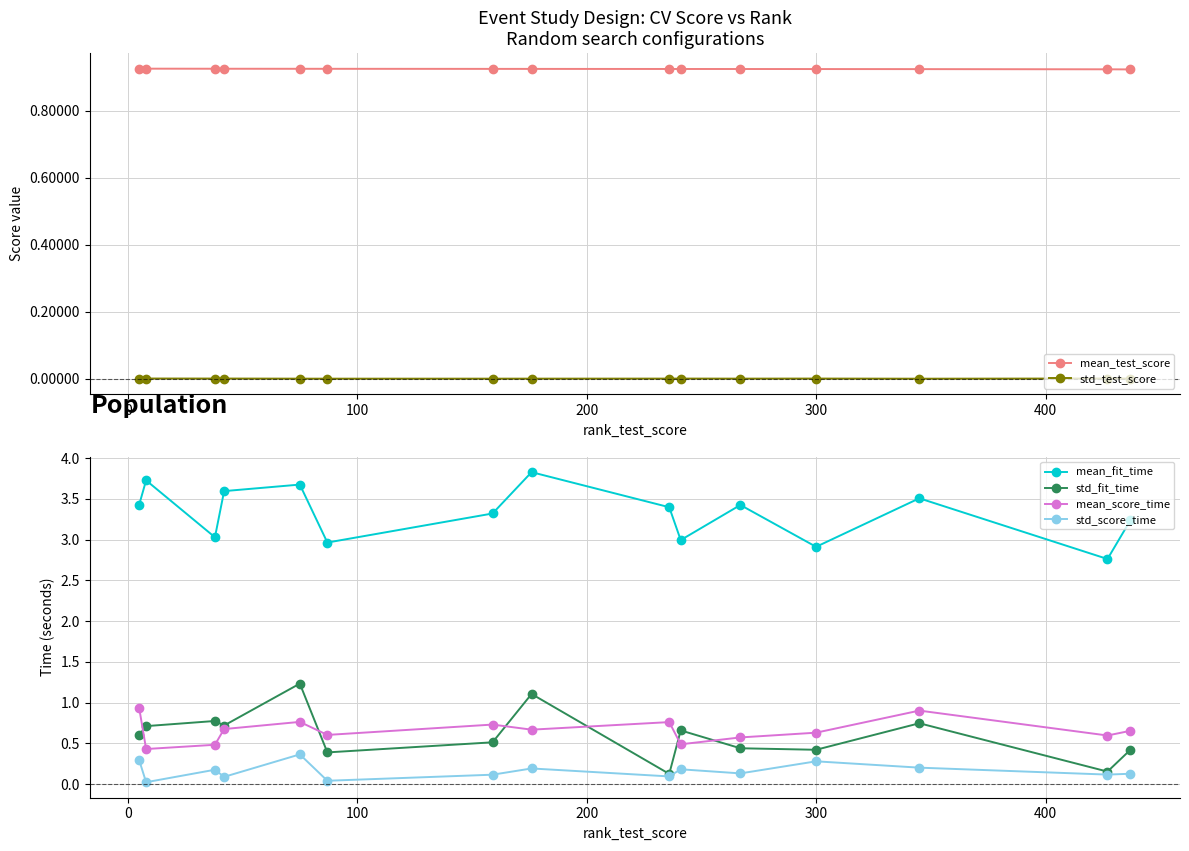

True or false: std_score_time has more than 2 interior local peaks.

True